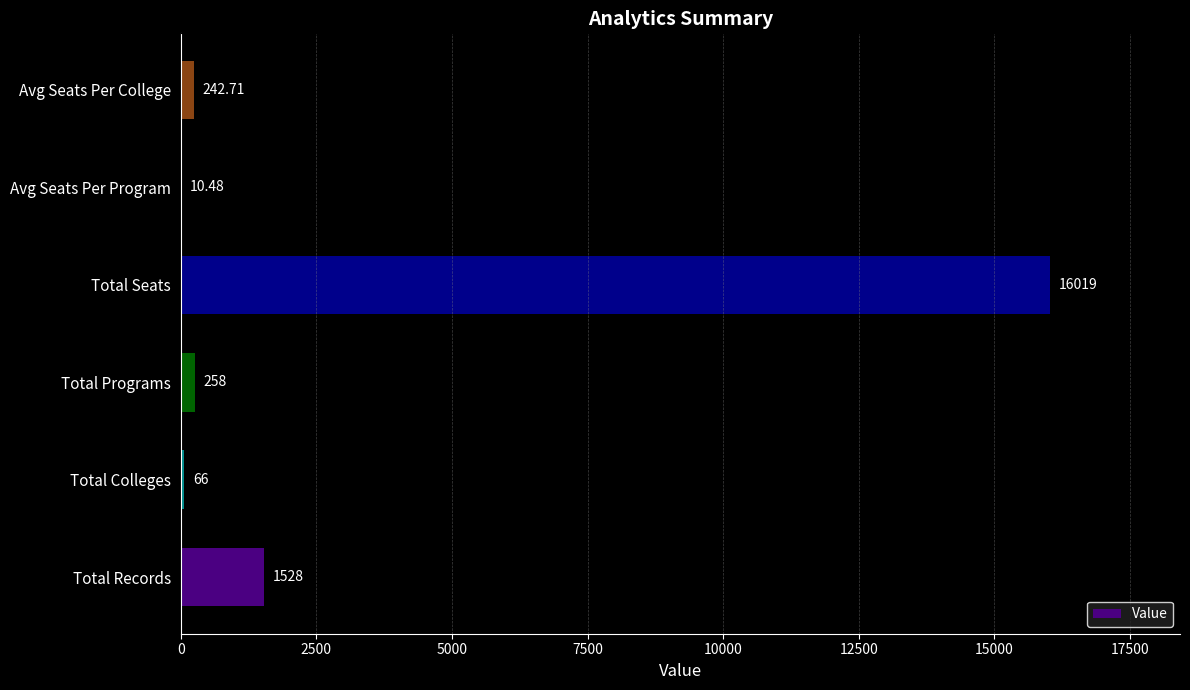

Are the bars grouped side by side (vs. stacked)?

No